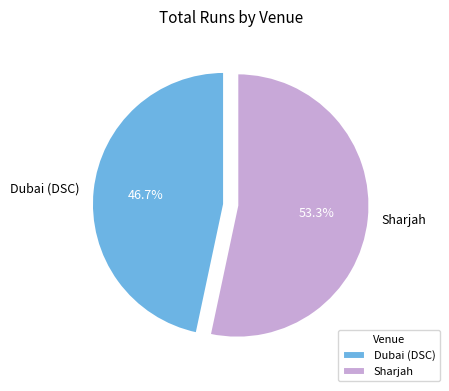

The Dubai (DSC) slice represents 47% of the pie. True or false?

True